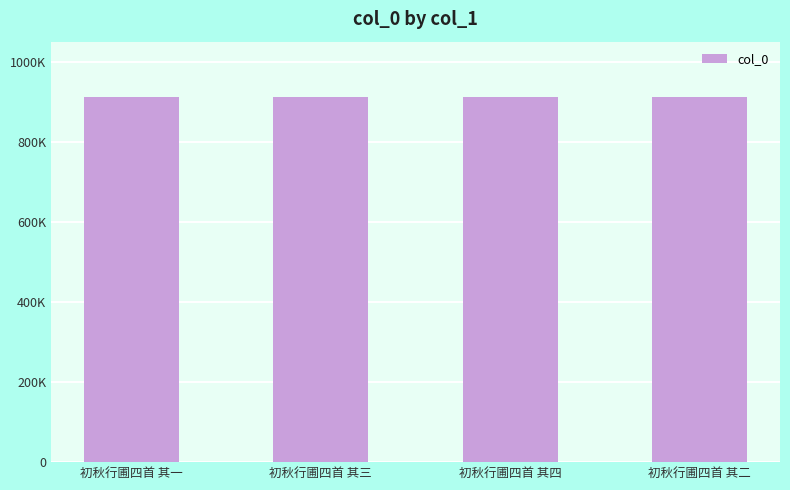

What is the average value?

912650